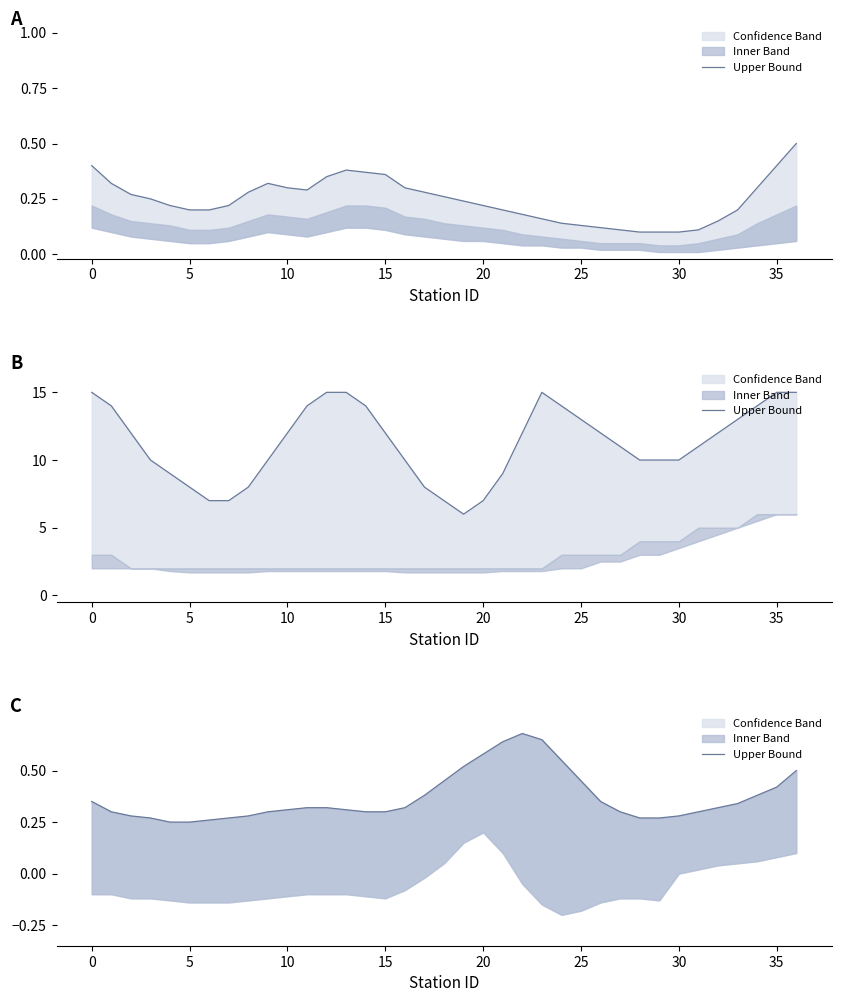

What is the difference between the maximum and minimum values?

0.4